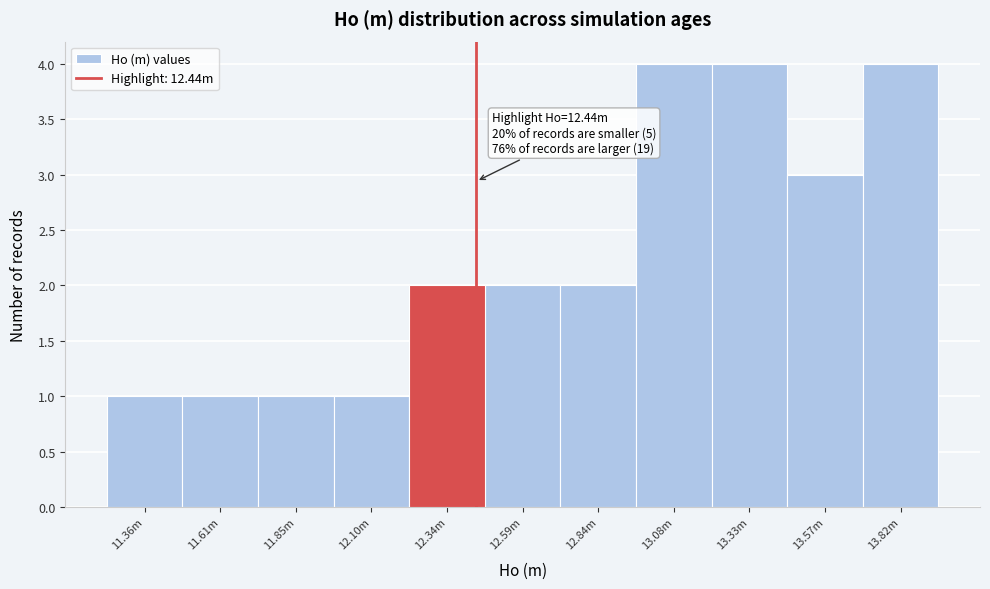

Reading left to right, what are all the values shown in this chart?

1	1	1	1	2	2	2	4	4	3	4